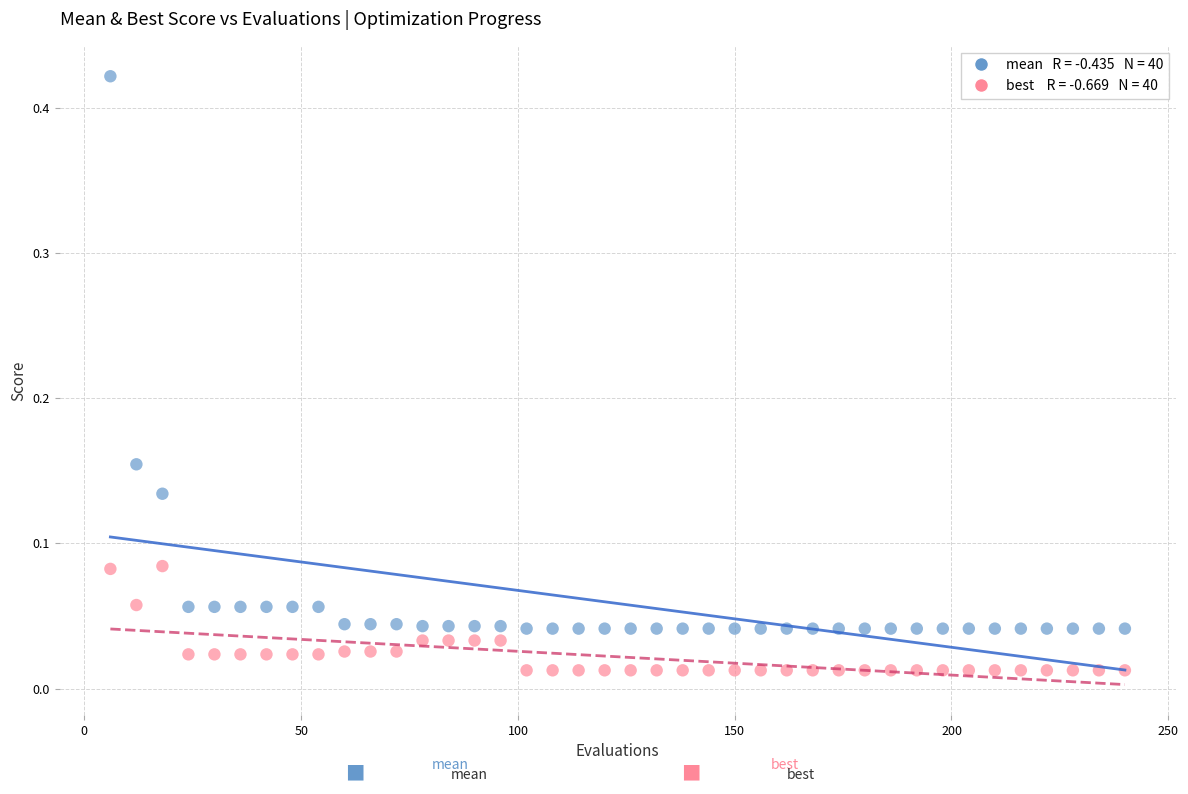

Across all data points, what is the range of X values (max minus min)?

234.0